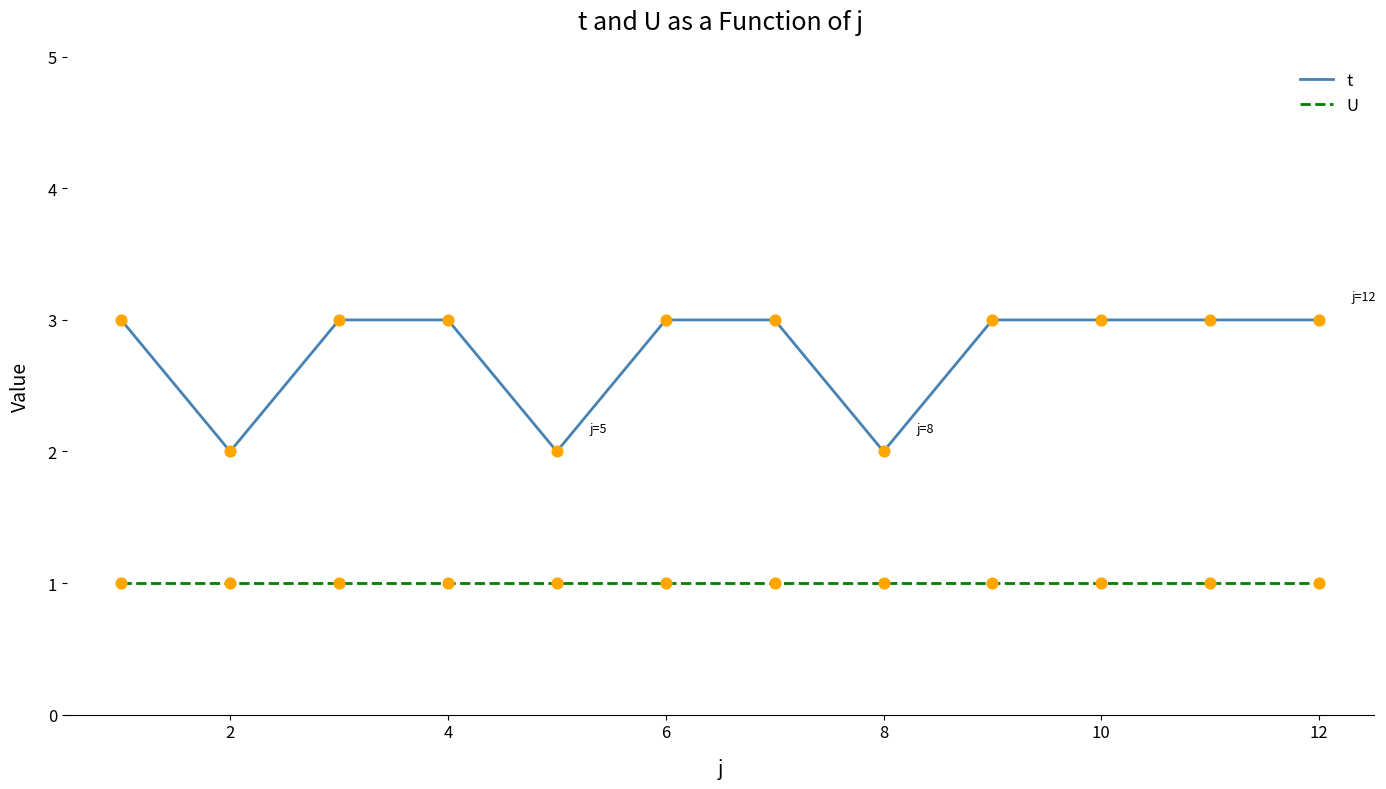

Which series has the largest range (max minus min)?

t